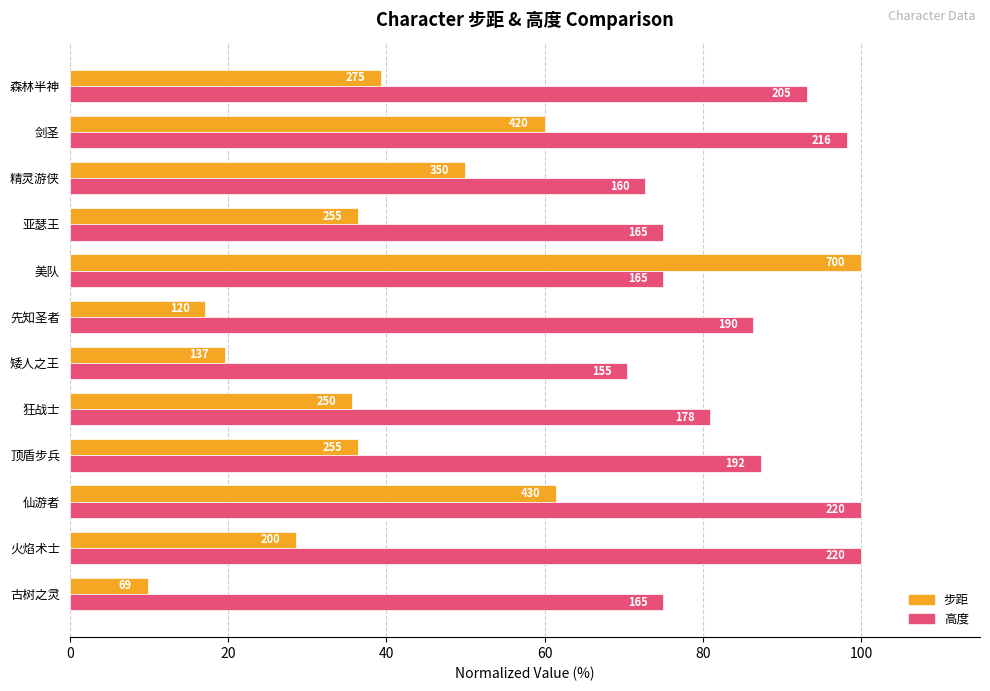

What are all the series names shown in the legend?

步距, 高度